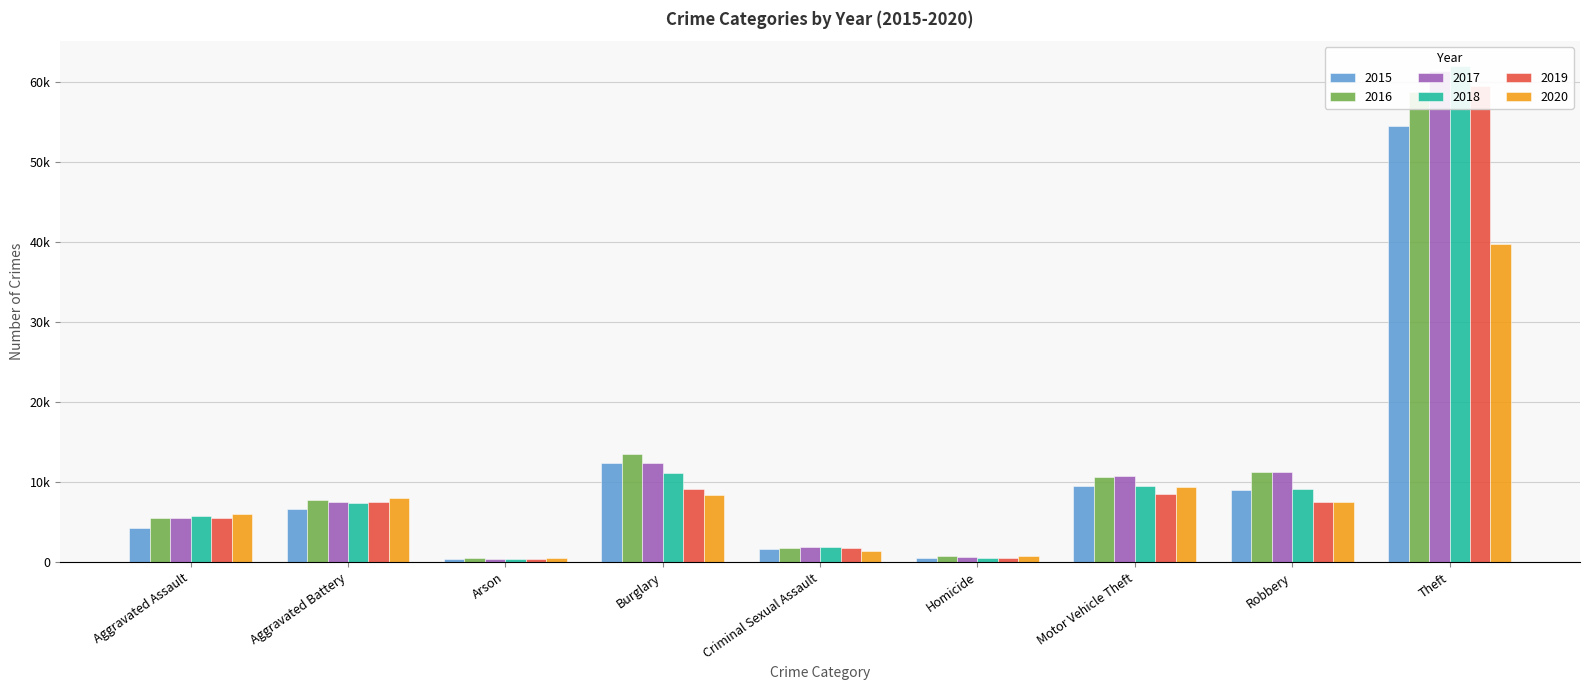

Reading right to left, extract all data points from this chart.

2015: 54526	9008	9571	474	1603	12356	432	6717	4279
2016: 58806	11312	10655	751	1767	13518	501	7785	5473
2017: 61351	11244	10757	652	1871	12457	436	7536	5569
2018: 62028	9156	9483	568	1884	11207	354	7422	5745
2019: 59497	7541	8529	478	1803	9156	357	7488	5584
2020: 39733	7541	9432	753	1387	8419	565	8018	6004